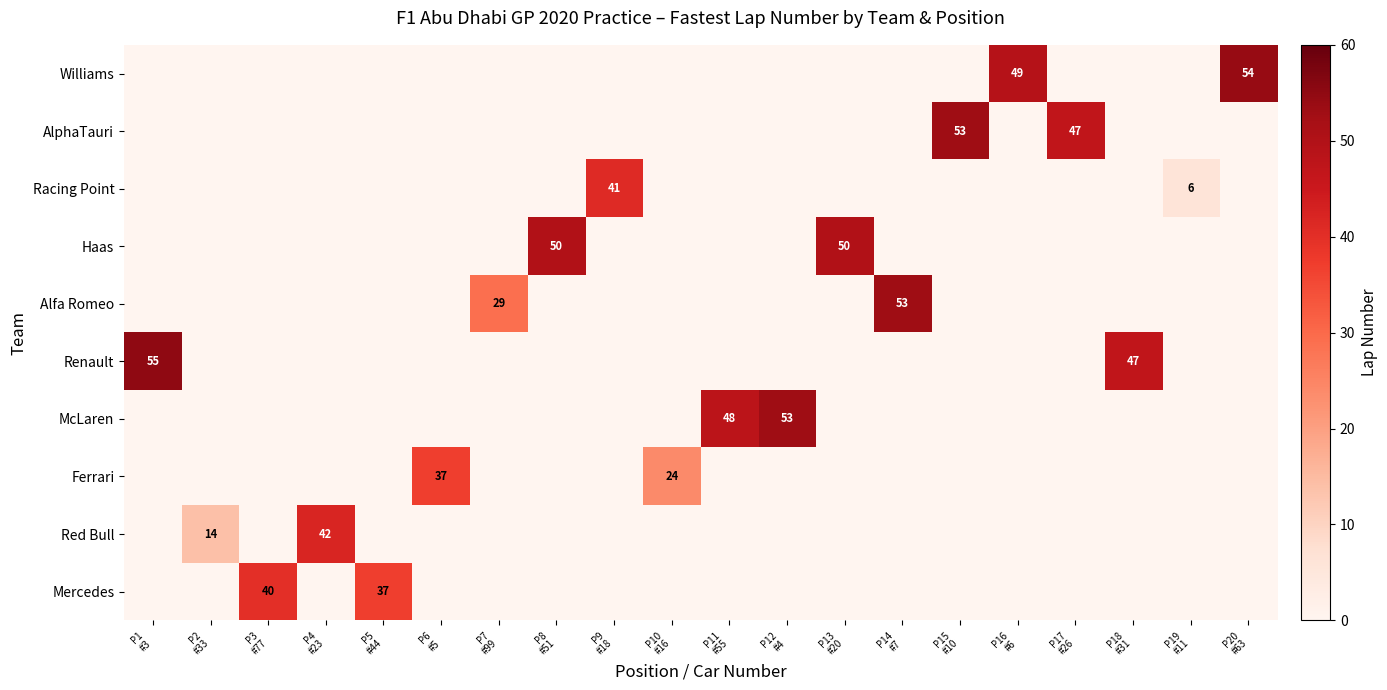

At how many categories does at least one series exceed 49?

7